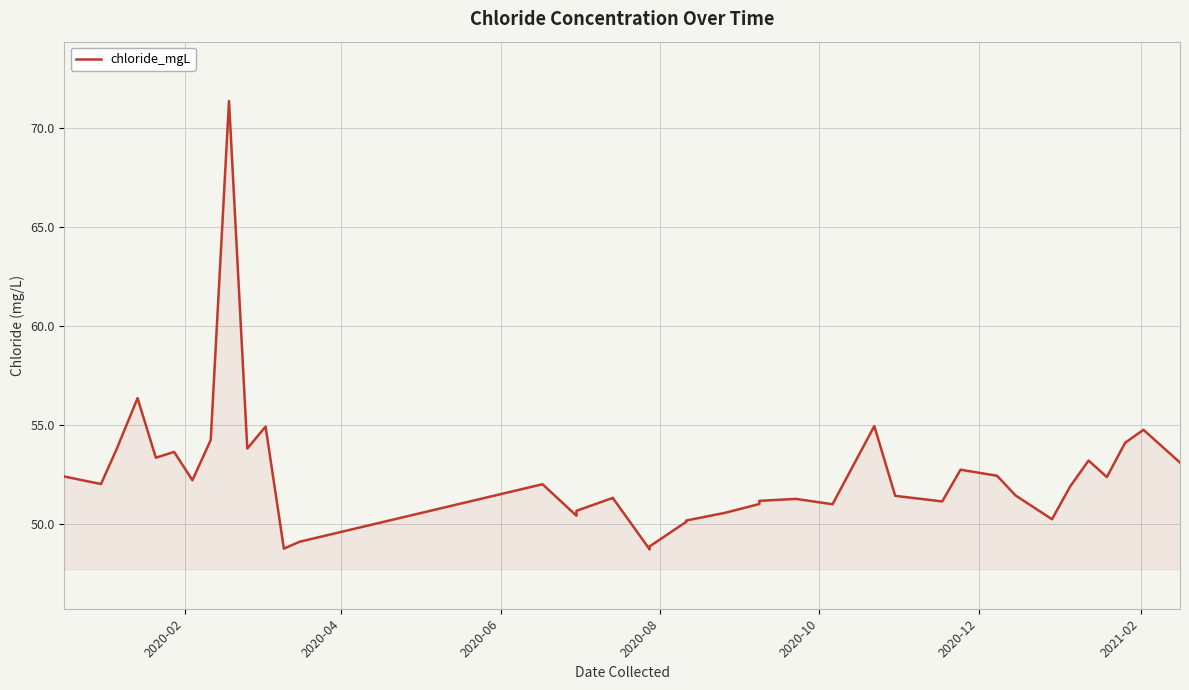

At which label does the data first exceed 51?

2020-02